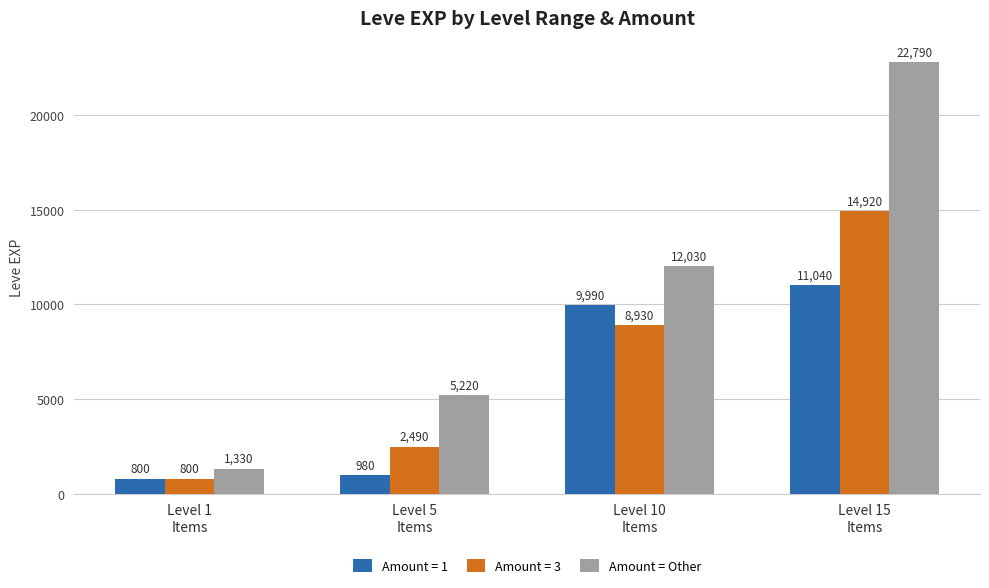

How many series are shown in this chart?

3